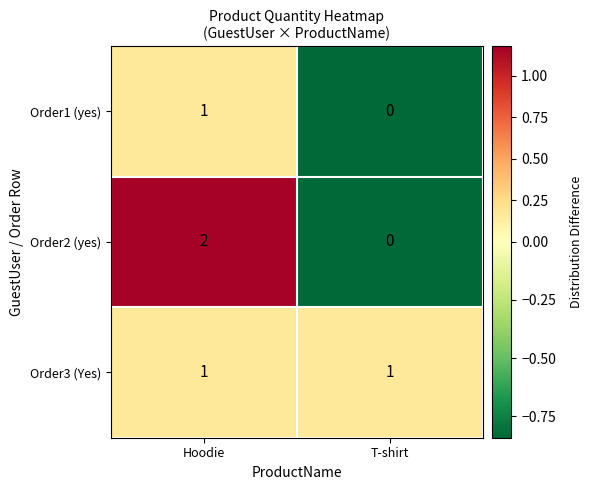

The Order2 (yes) series shows -1 at T-shirt. True or false?

False